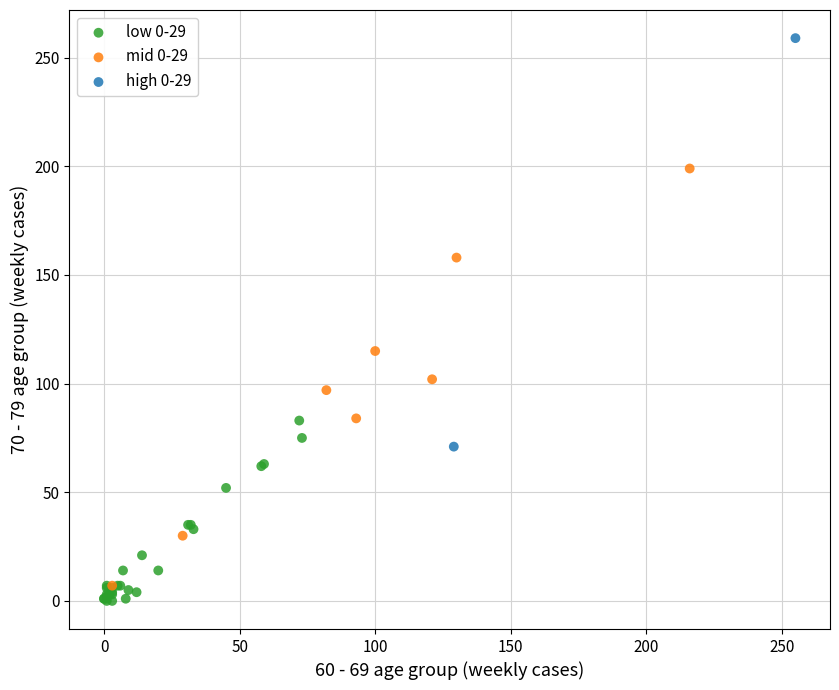

What are all the series names shown in the legend?

low 0-29, mid 0-29, high 0-29